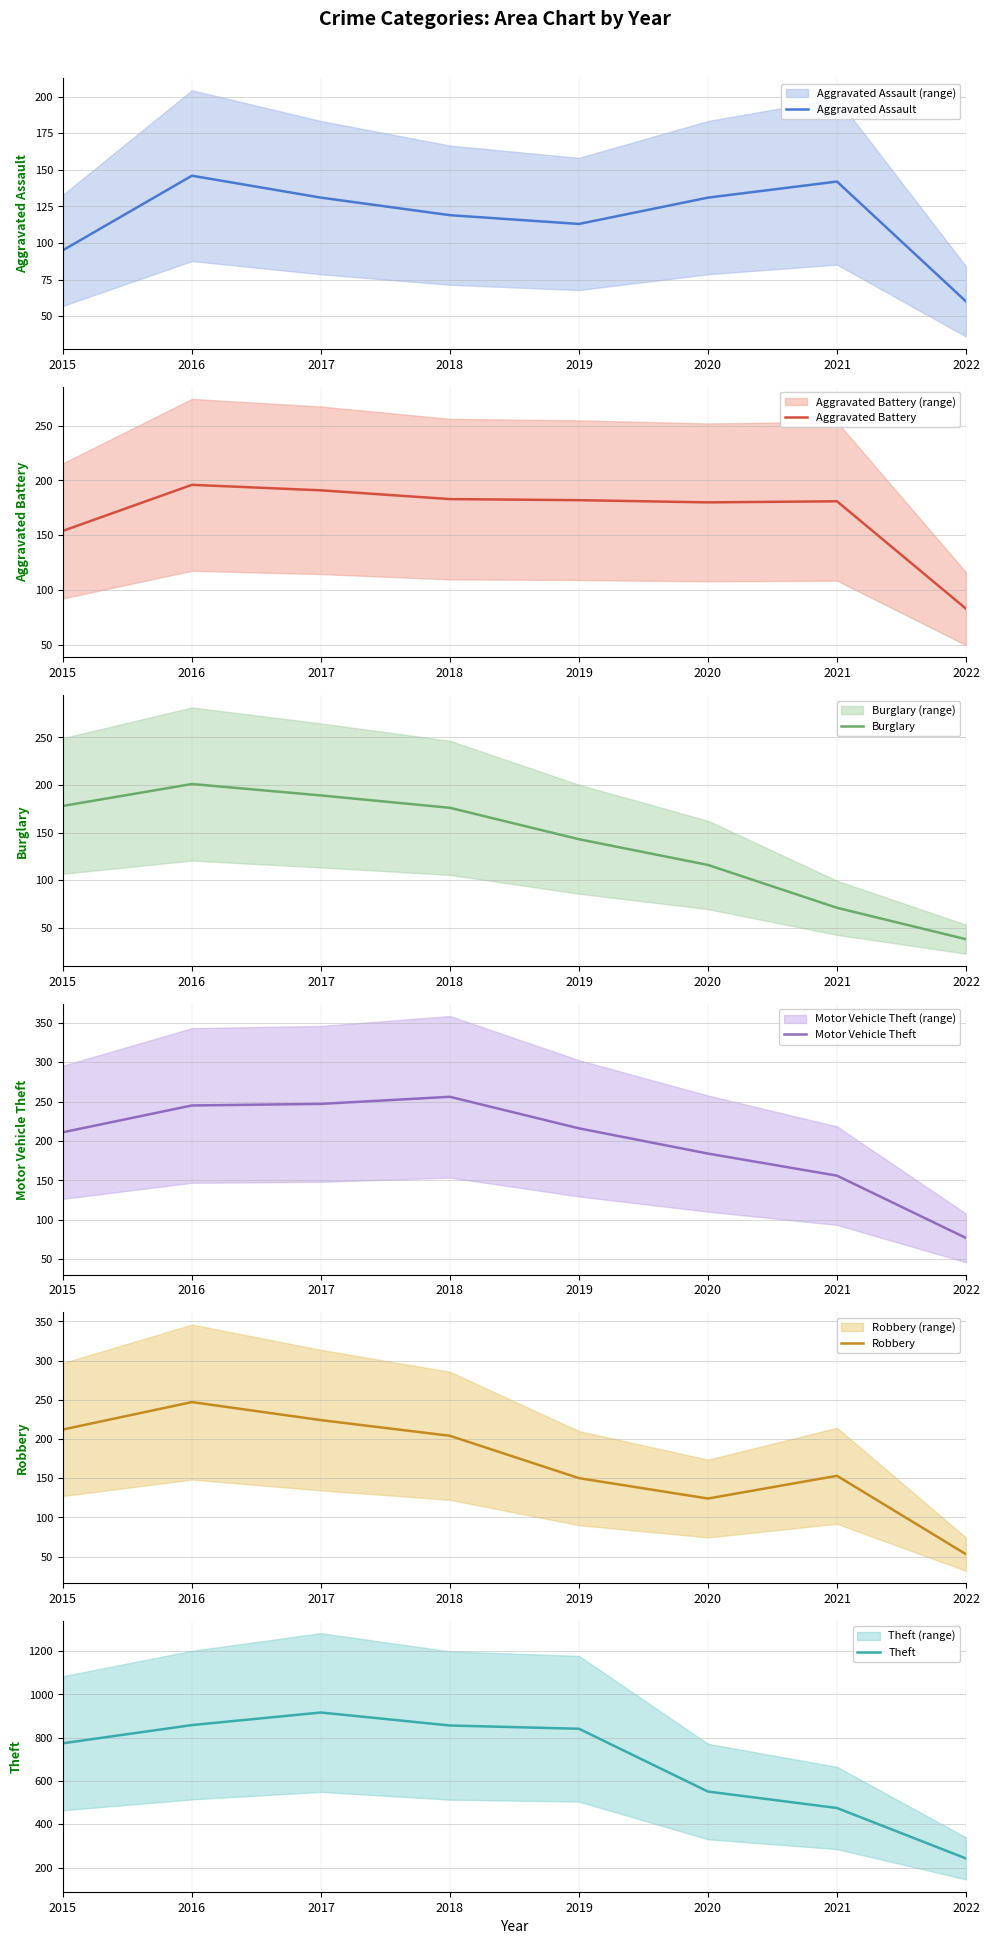

Between 2017 and 2021, which series saw the biggest shift?

Theft